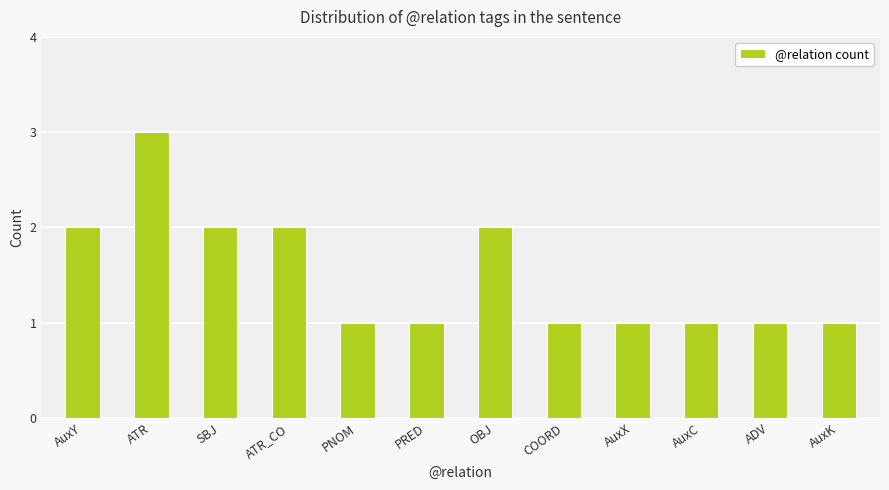

What is the maximum value shown in the chart?

3